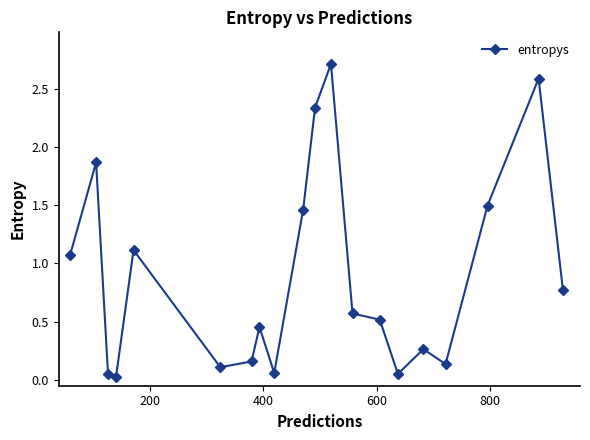

True or false: the data has more than 0 interior local peaks.

True